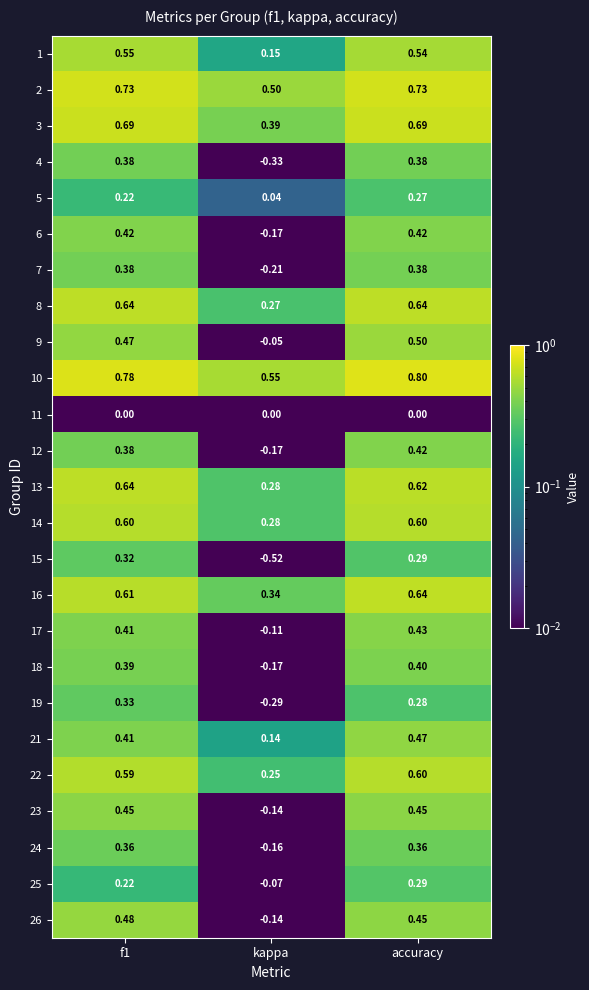

Between kappa and accuracy, which series saw the biggest shift?

15